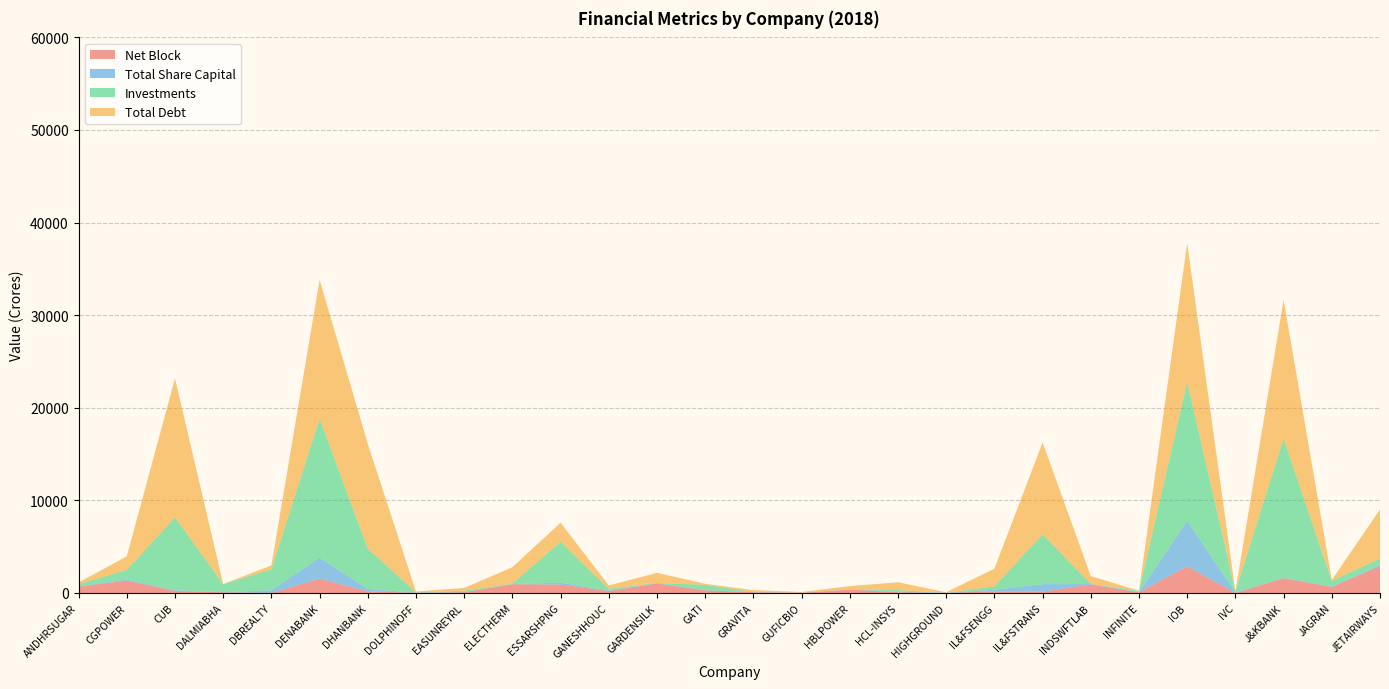

What is the maximum value for Net Block?

2910.8